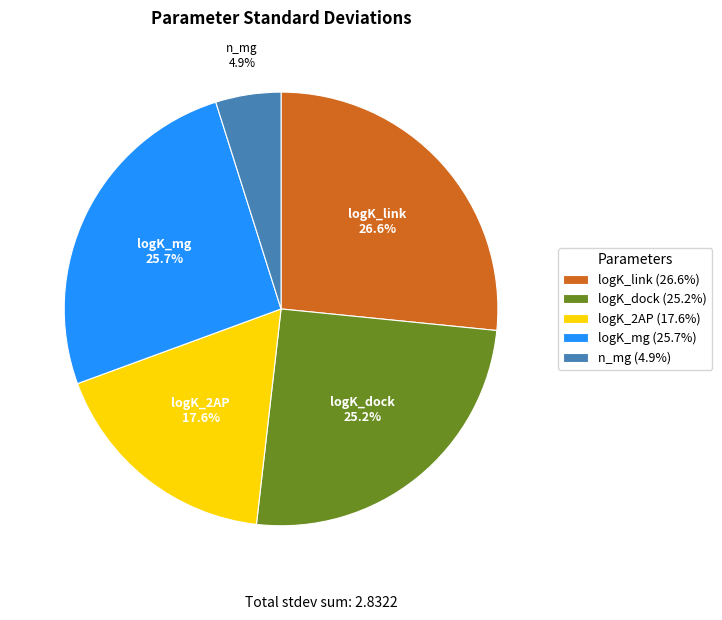

To the nearest percent, what portion does logK_2AP represent?

18%